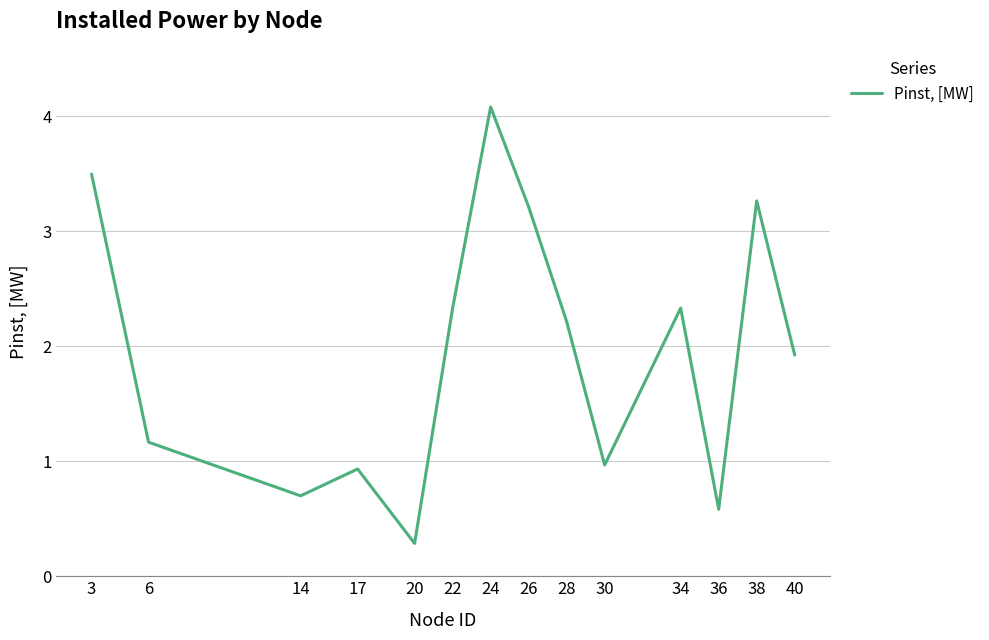

What is the minimum value shown in the chart?

0.3